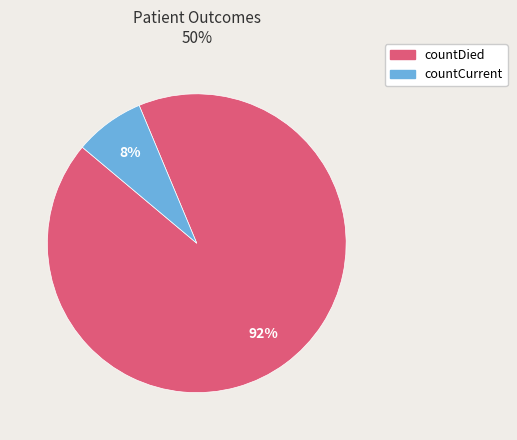

The countDied slice represents 92% of the pie. True or false?

True